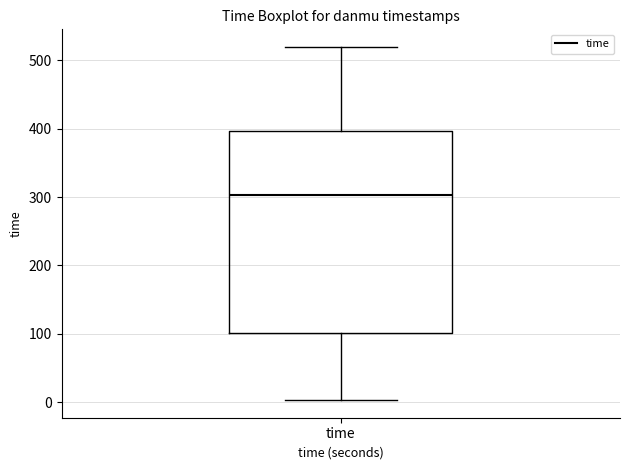

Where does the lower whisker of the box for time end on the y-axis? The values are not printed on the chart, so give them approximately, as read against the axis.

0